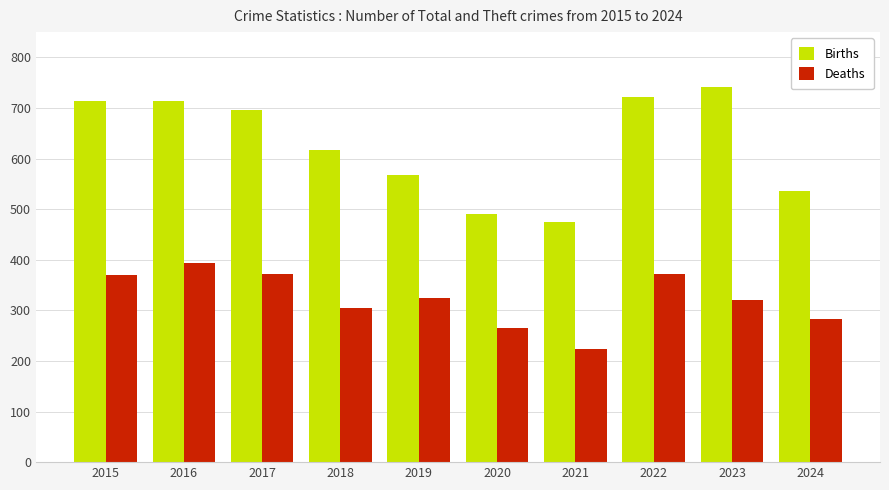

List the series in order of their peak value, lowest first.

Deaths, Births